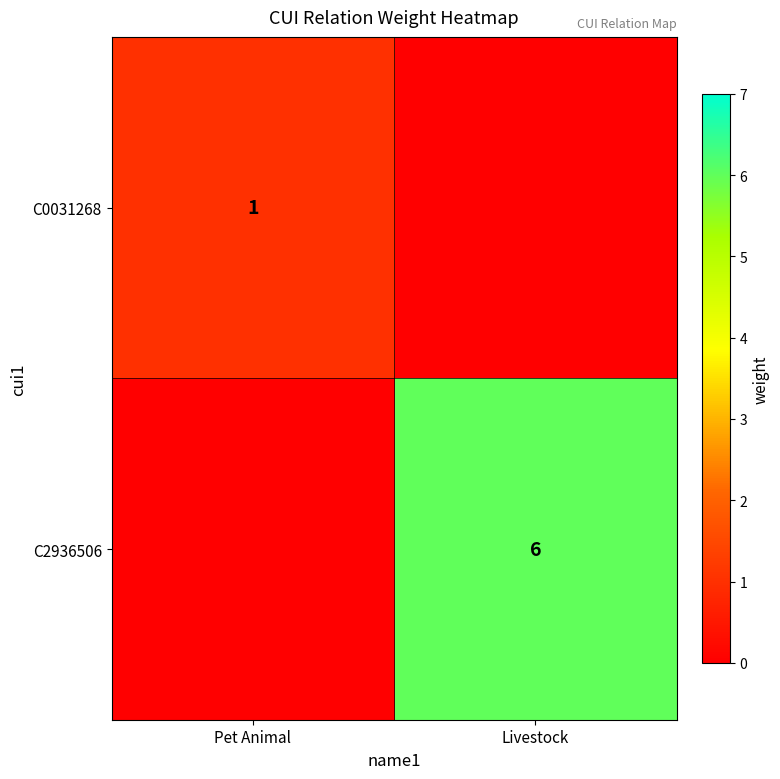

Is the value of C0031268 at Pet Animal greater than the value of C2936506 at Livestock?

No